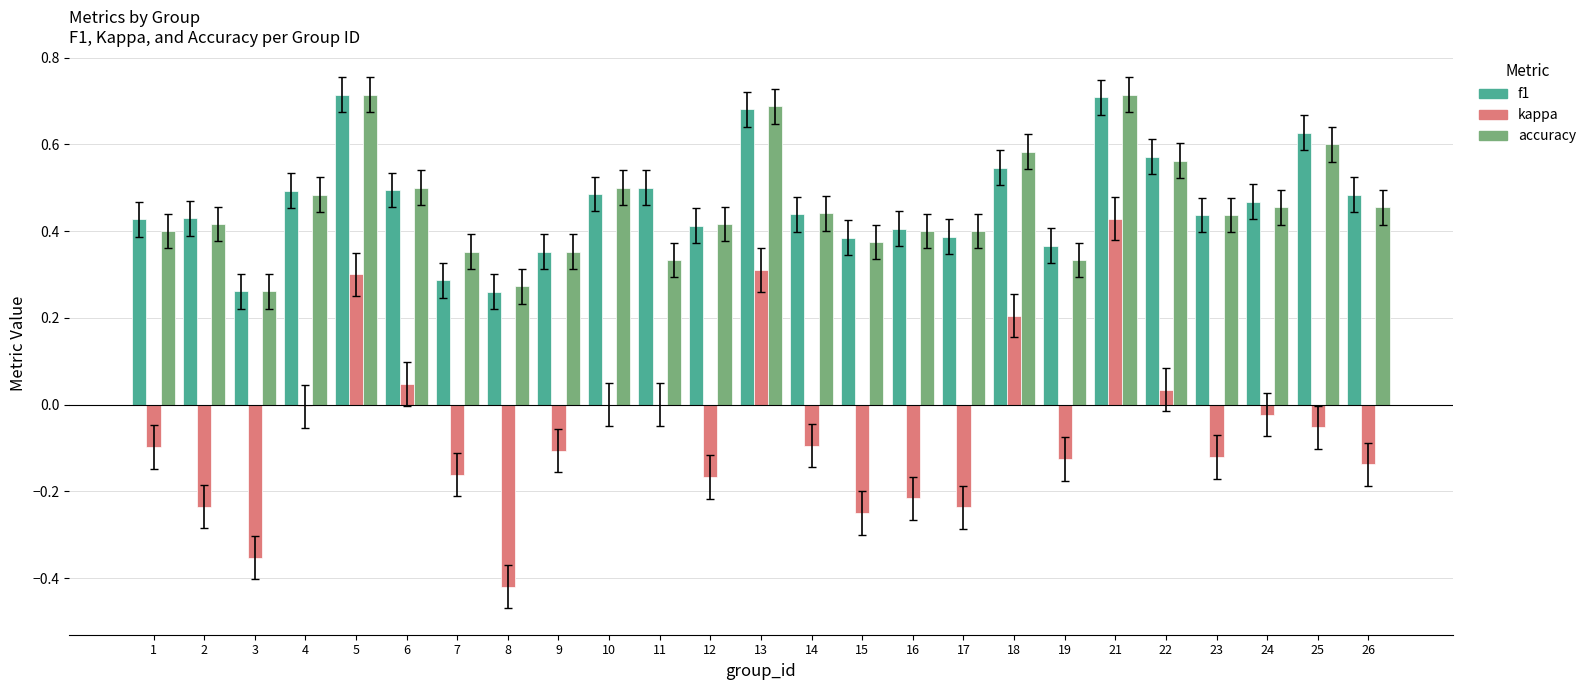

Is the value of f1 at 4 greater than the value of kappa at 22?

Yes